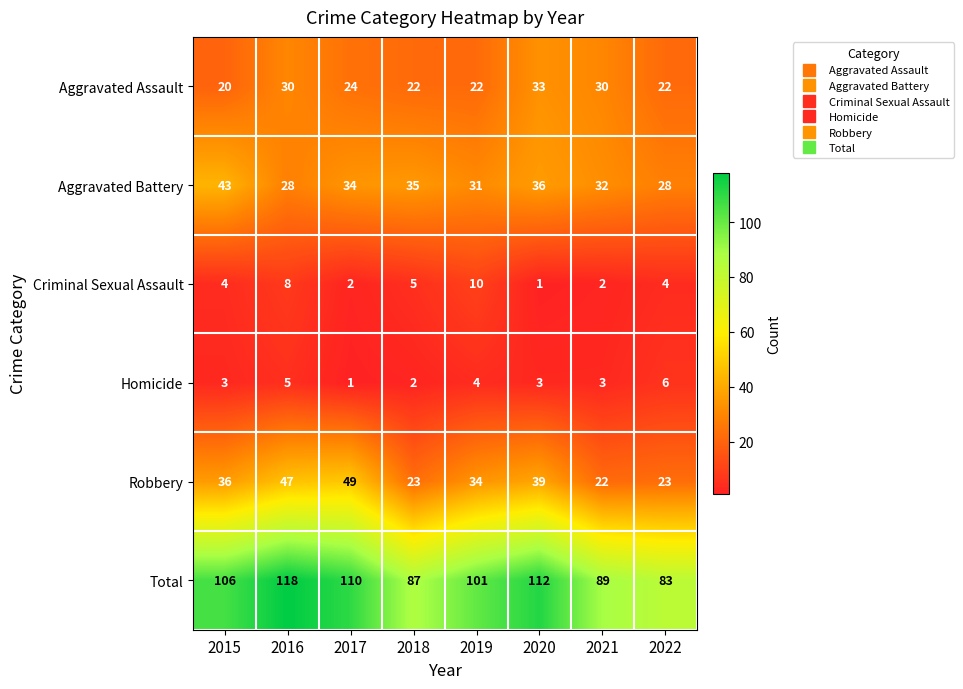

True or false: Total has a value of 48 at 2019.

False